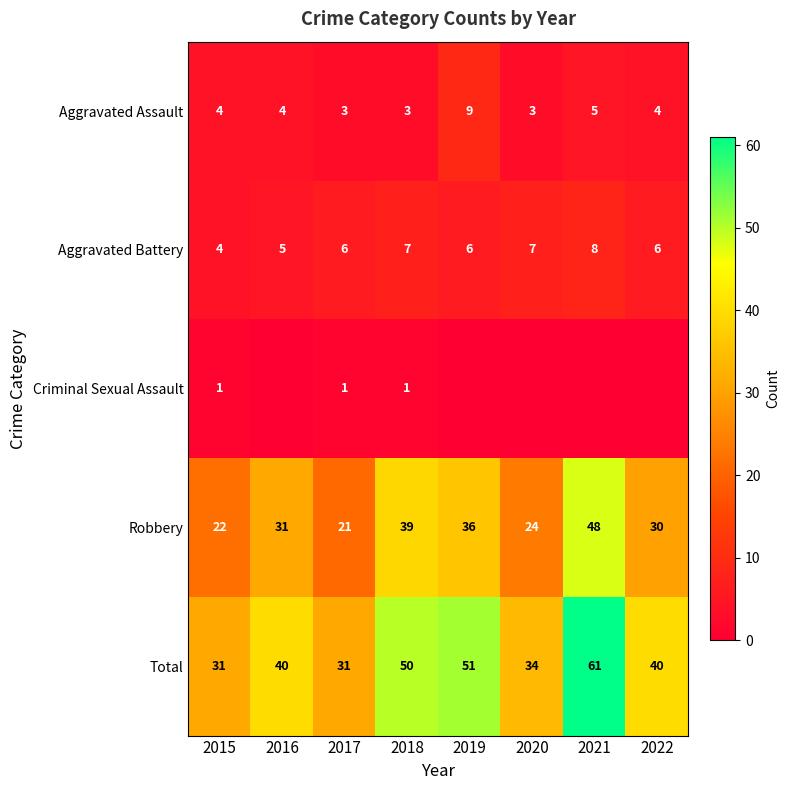

The value of Robbery at 2020 is 24. True or false?

True